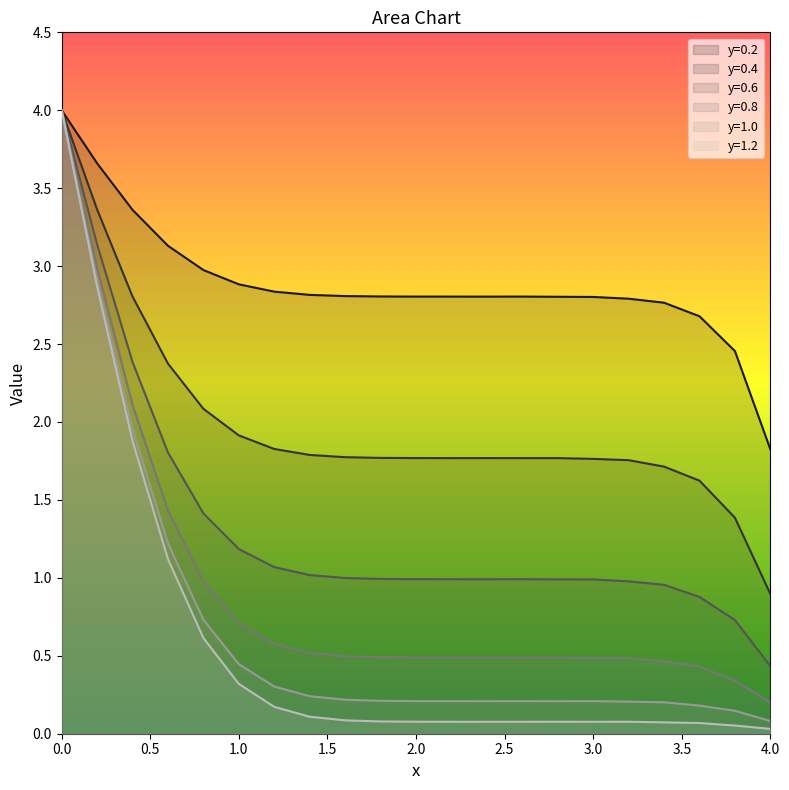

What is the approximate value of y=1.2 at 2.4?

0.1